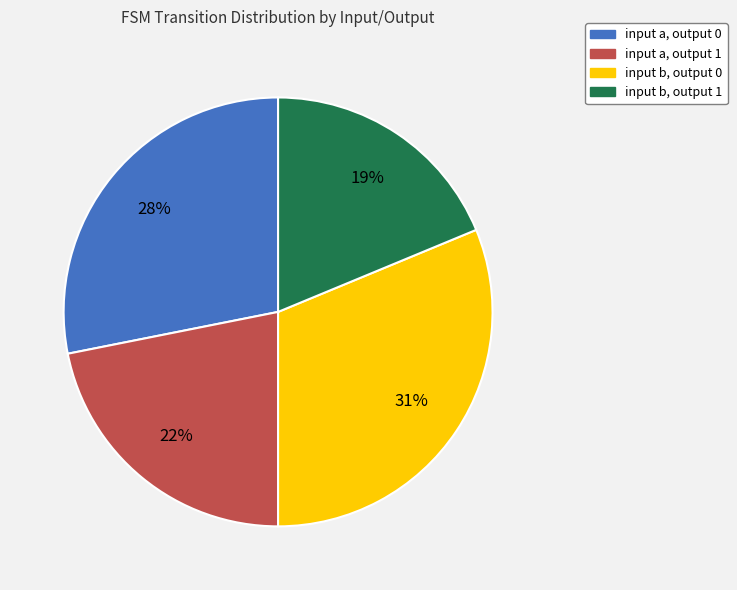

Rank the categories by value from highest to lowest.

input b, output 0, input a, output 0, input a, output 1, input b, output 1